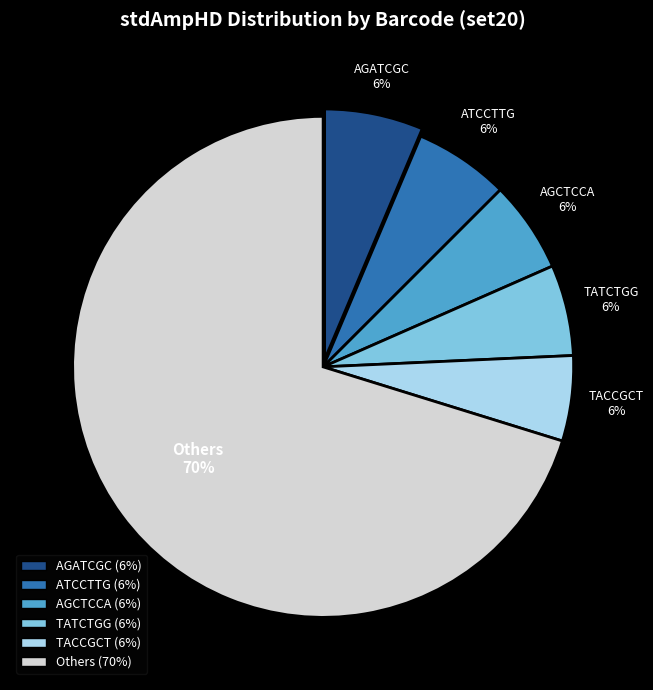

To the nearest percent, what is the average slice percentage?

17%